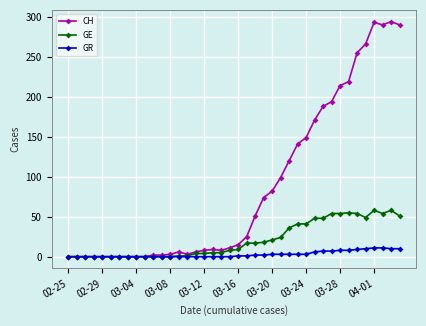

Which series has the largest total across all categories?

CH